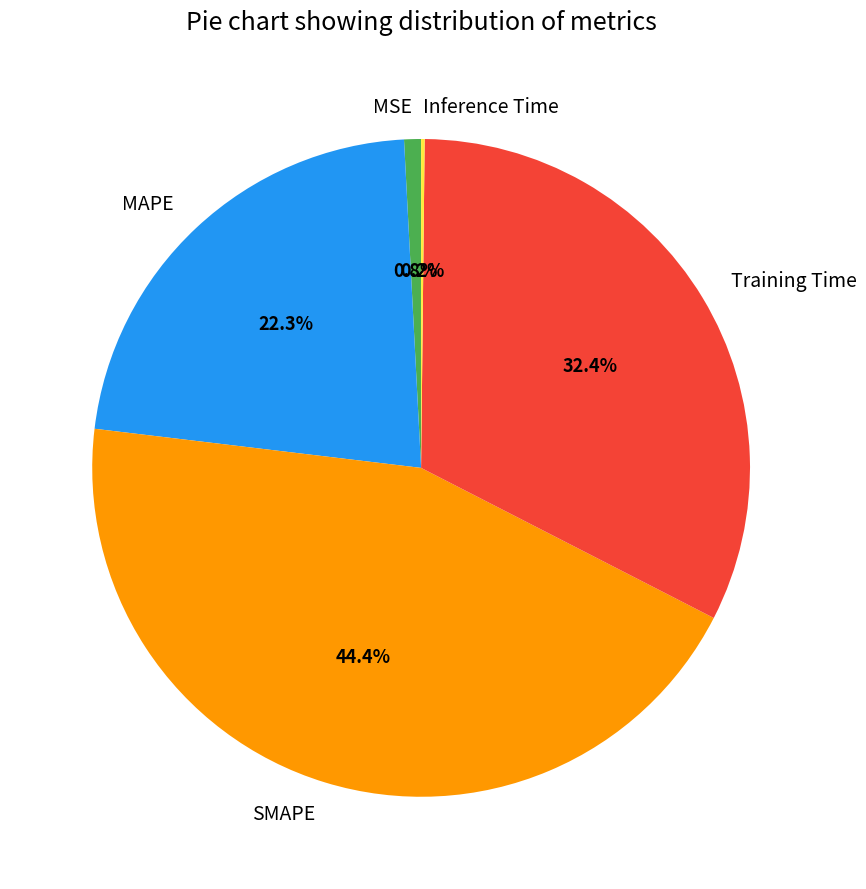

The SMAPE slice represents 33% of the pie. True or false?

False